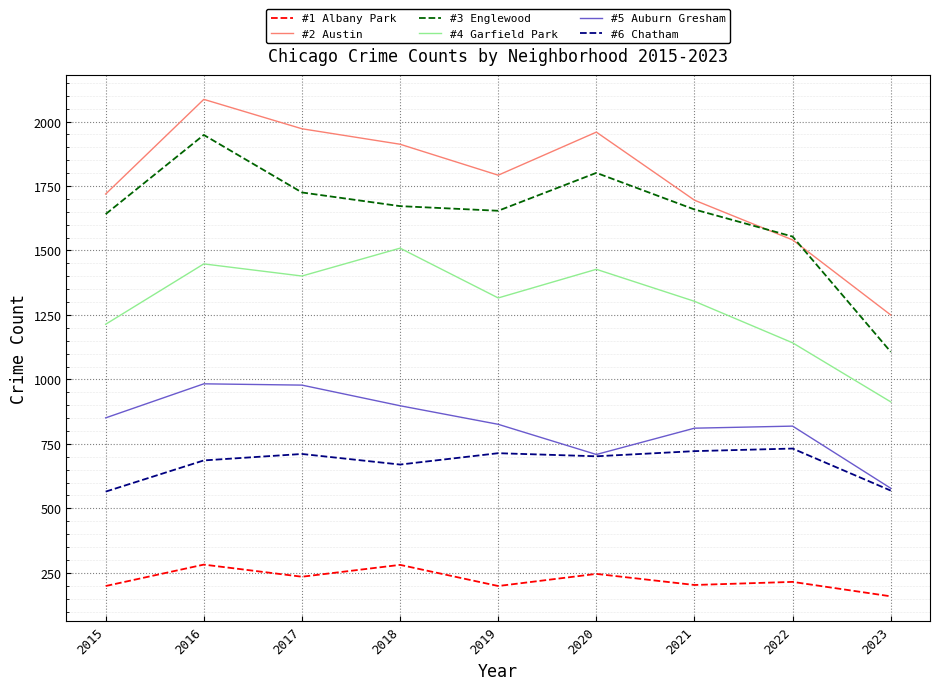

What is the maximum value shown in the chart?

2086